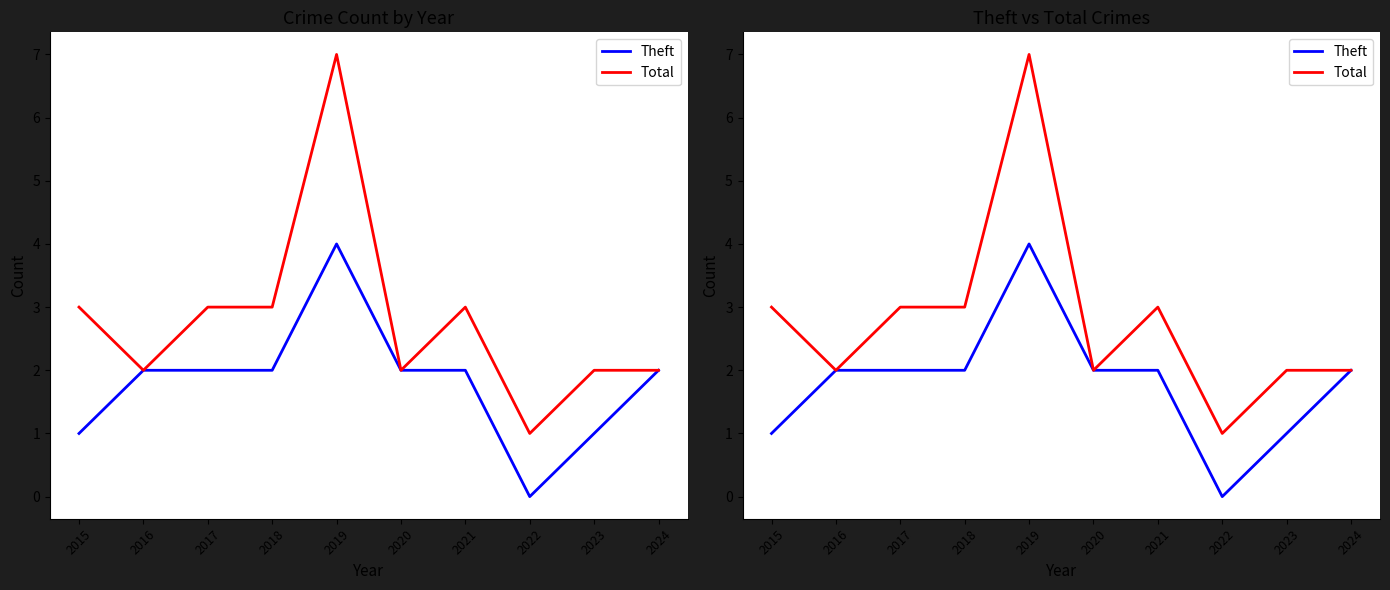

At which label is Theft closest to 2?

2016